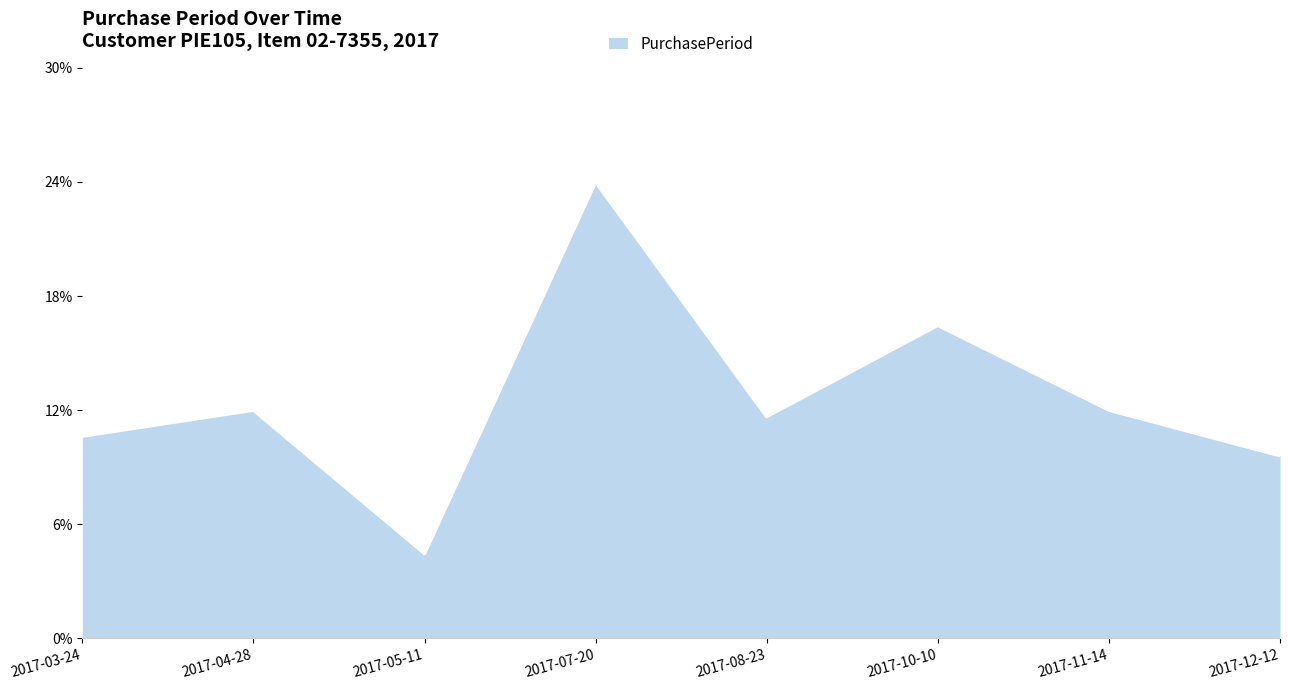

The value at 2017-07-20 is 13.3. True or false?

False